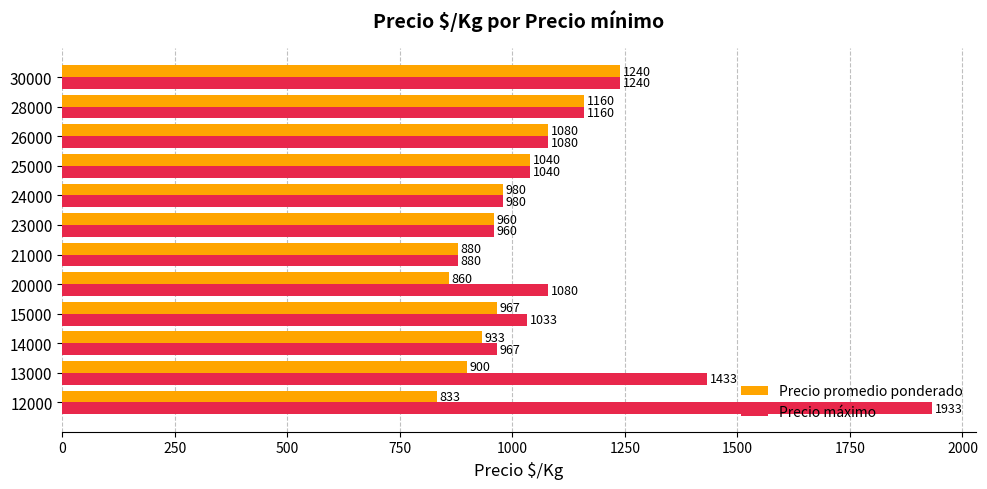

What is the difference between the second highest and minimum values in the Precio máximo series?

553